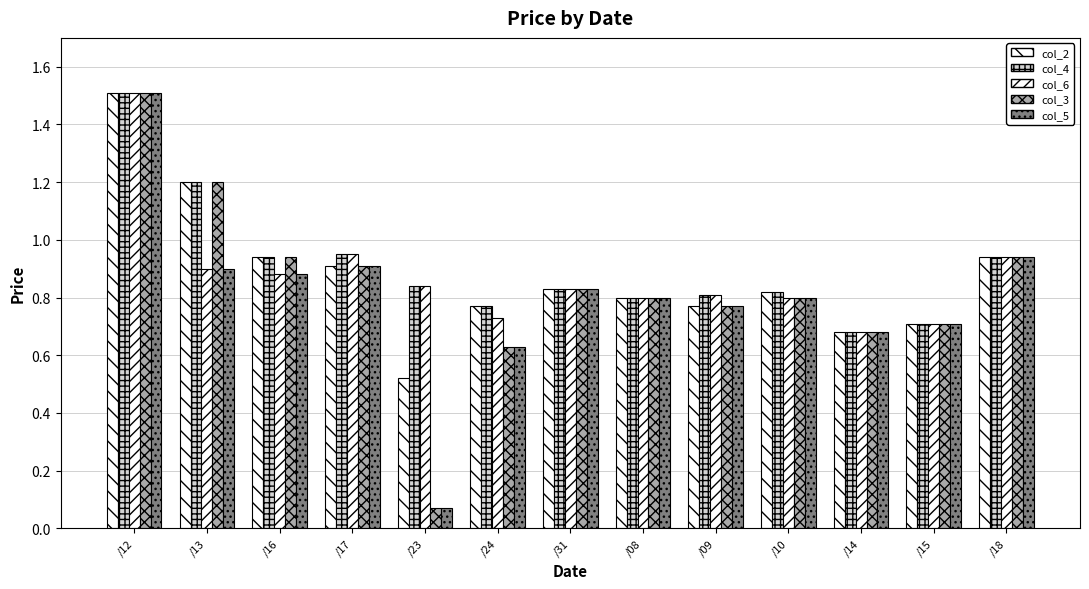

How many data points does each series have?

13